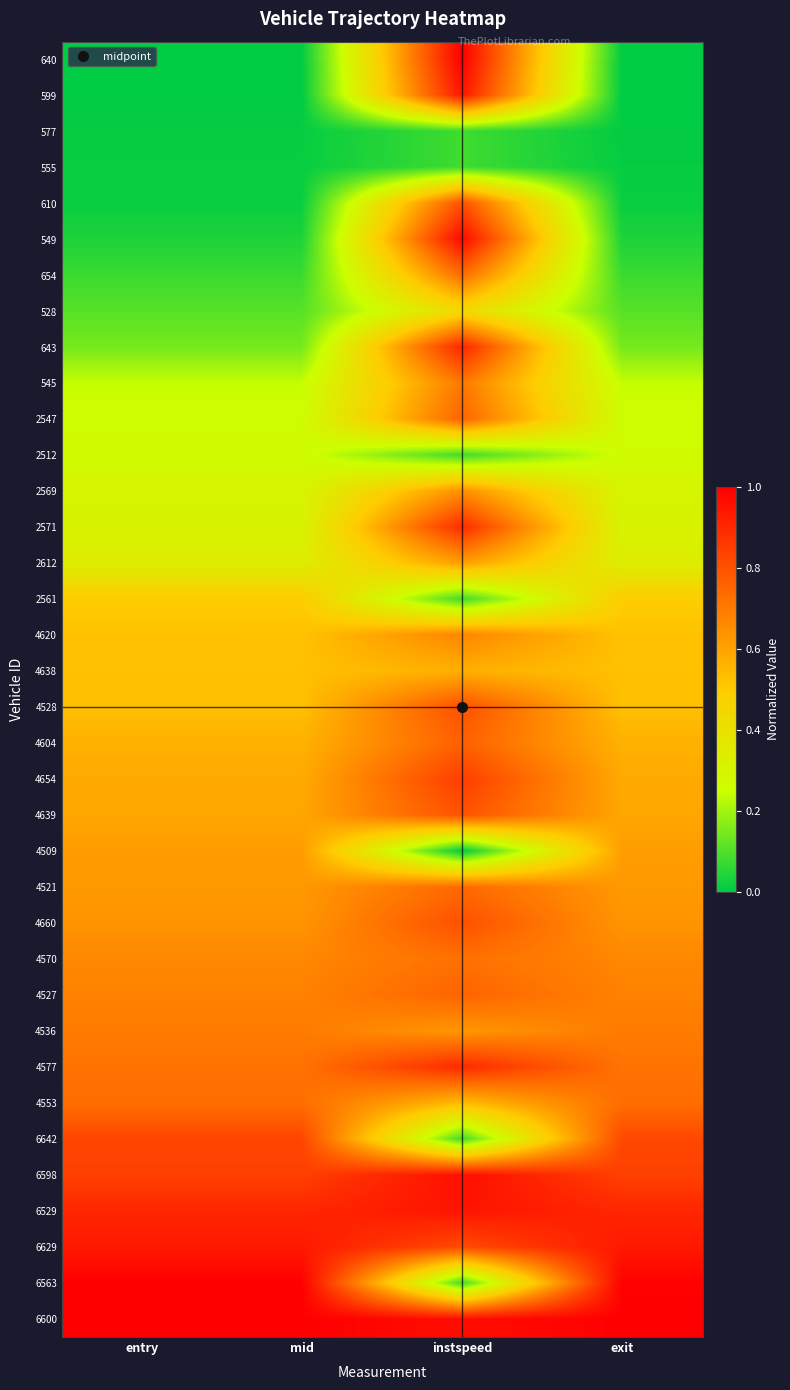

What is the total value across all series at mid?

16.8